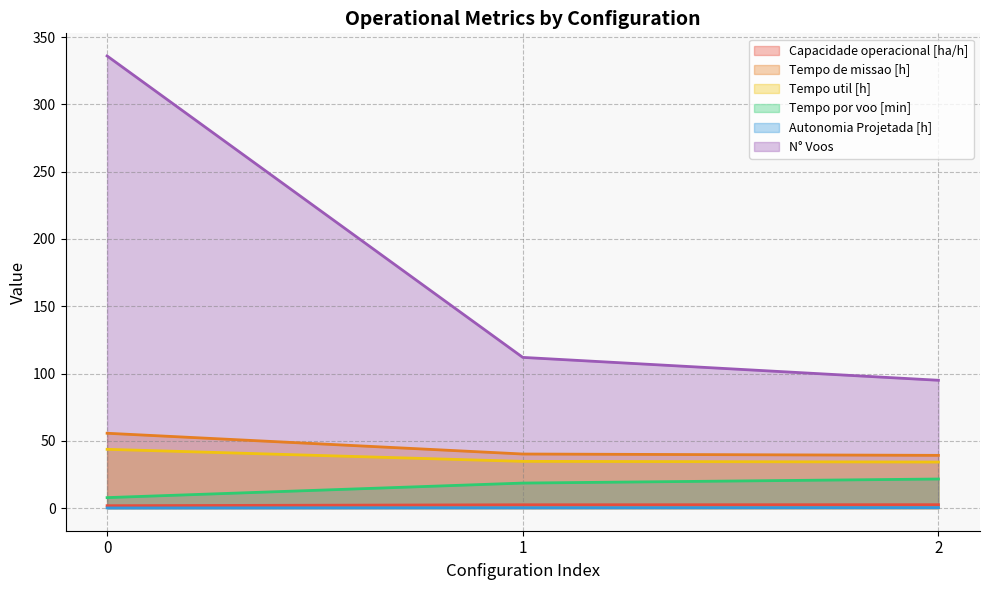

What is the sum of the Tempo de missao [h] values at 1 and 0?

95.8